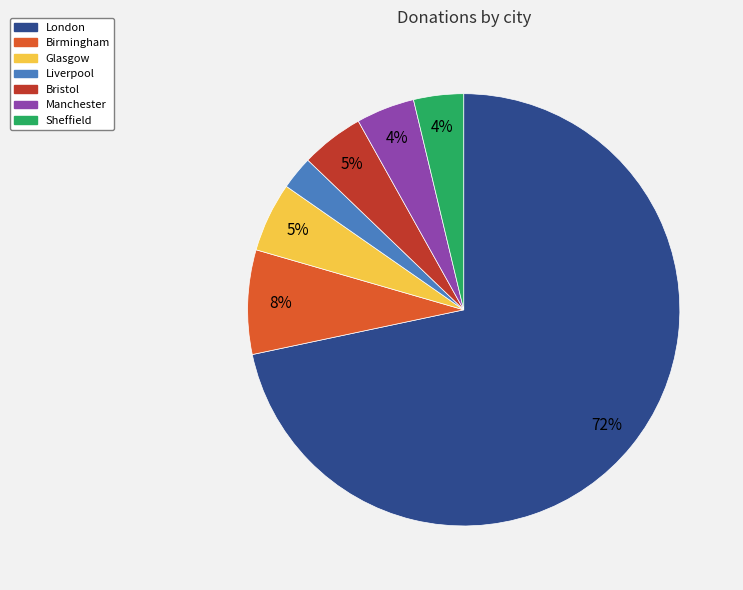

Which slice represents more than half of the pie?

London